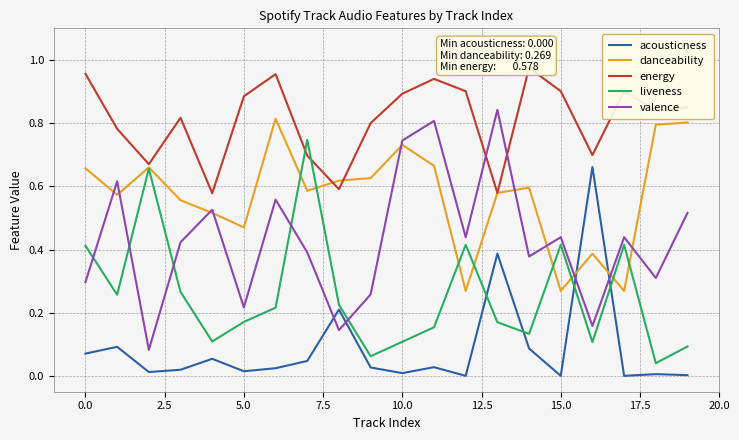

The value of valence at 0.0 is 0.5. True or false?

False